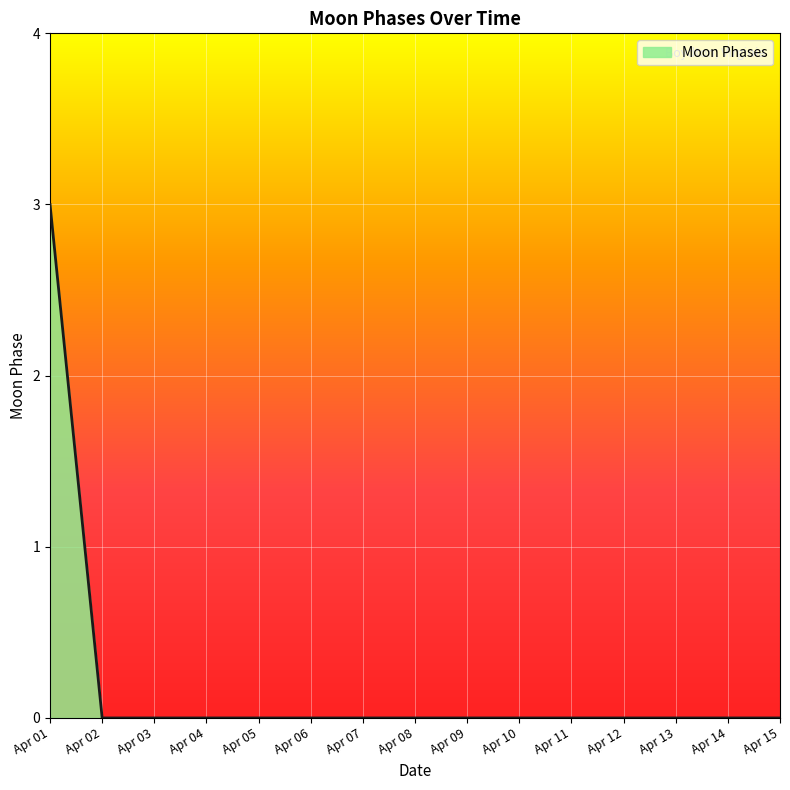

Is it true that the value at Apr 07 is -1?

False